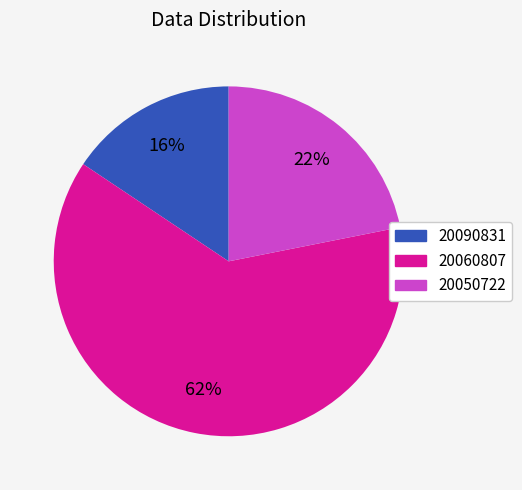

True or false: 20050722 accounts for 14% of the total.

False